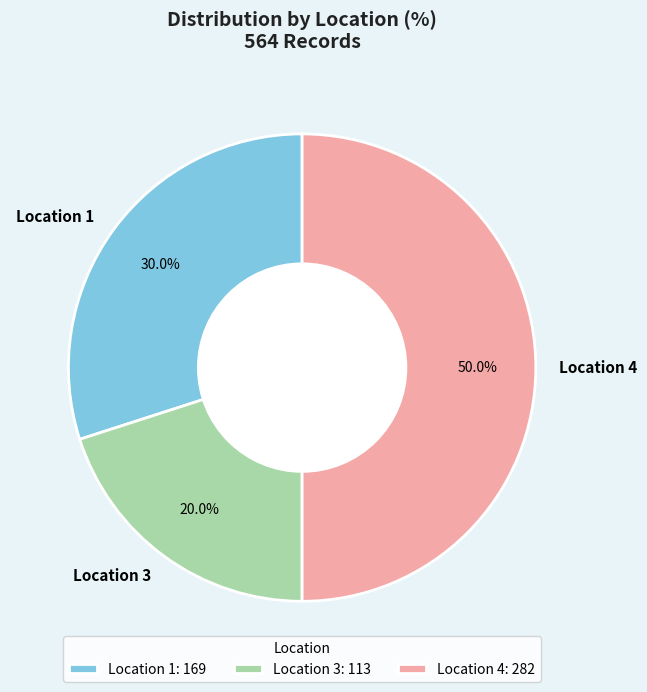

What percentage is the Location 4 slice, to the nearest percent?

50%